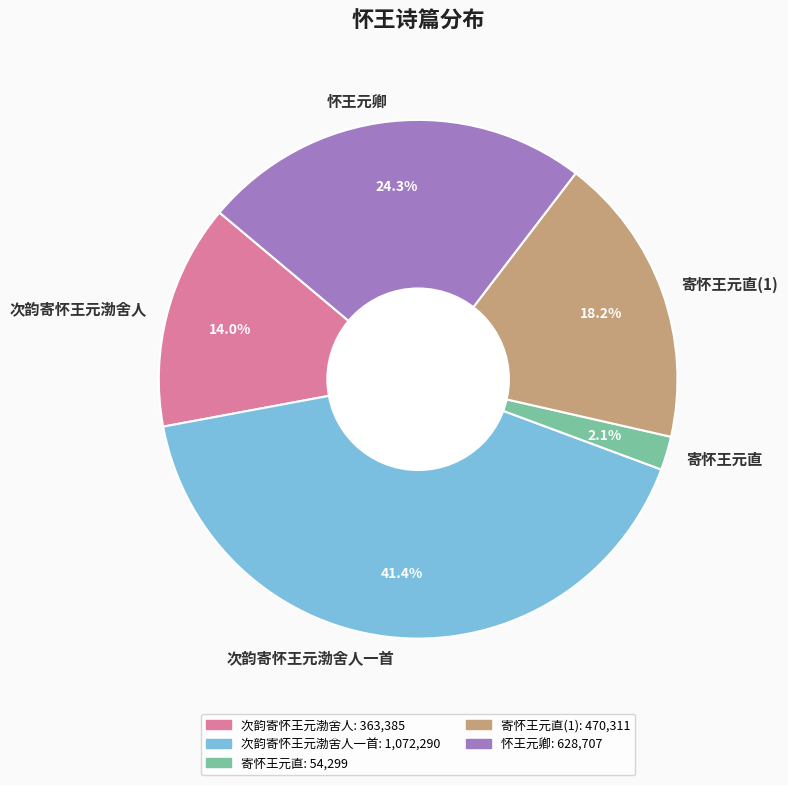

What percentage is the 次韵寄怀王元渤舍人一首 slice, to the nearest percent?

41%